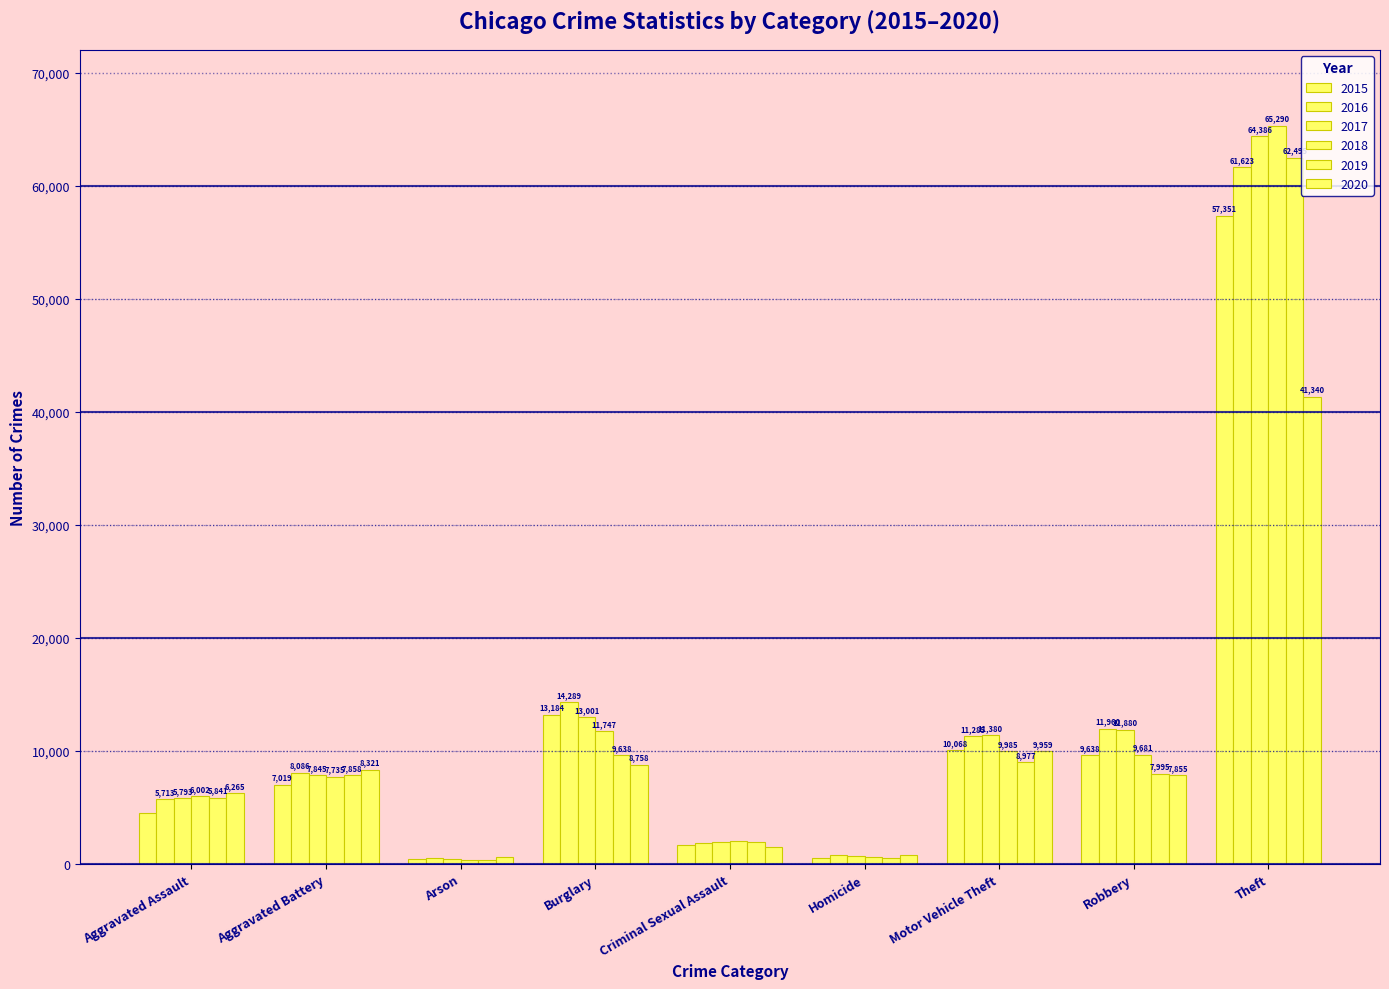

Reading left to right, extract all data points from this chart.

2015: Aggravated Assault=4480	Aggravated Battery=7019	Arson=448	Burglary=13184	Criminal Sexual Assault=1703	Homicide=496	Motor Vehicle Theft=10068	Robbery=9638	Theft=57351
2016: Aggravated Assault=5713	Aggravated Battery=8086	Arson=515	Burglary=14289	Criminal Sexual Assault=1850	Homicide=786	Motor Vehicle Theft=11285	Robbery=11960	Theft=61623
2017: Aggravated Assault=5793	Aggravated Battery=7845	Arson=444	Burglary=13001	Criminal Sexual Assault=1977	Homicide=672	Motor Vehicle Theft=11380	Robbery=11880	Theft=64386
2018: Aggravated Assault=6002	Aggravated Battery=7735	Arson=373	Burglary=11747	Criminal Sexual Assault=2033	Homicide=588	Motor Vehicle Theft=9985	Robbery=9681	Theft=65290
2019: Aggravated Assault=5841	Aggravated Battery=7858	Arson=376	Burglary=9638	Criminal Sexual Assault=1914	Homicide=499	Motor Vehicle Theft=8977	Robbery=7995	Theft=62495
2020: Aggravated Assault=6265	Aggravated Battery=8321	Arson=588	Burglary=8758	Criminal Sexual Assault=1490	Homicide=787	Motor Vehicle Theft=9959	Robbery=7855	Theft=41340